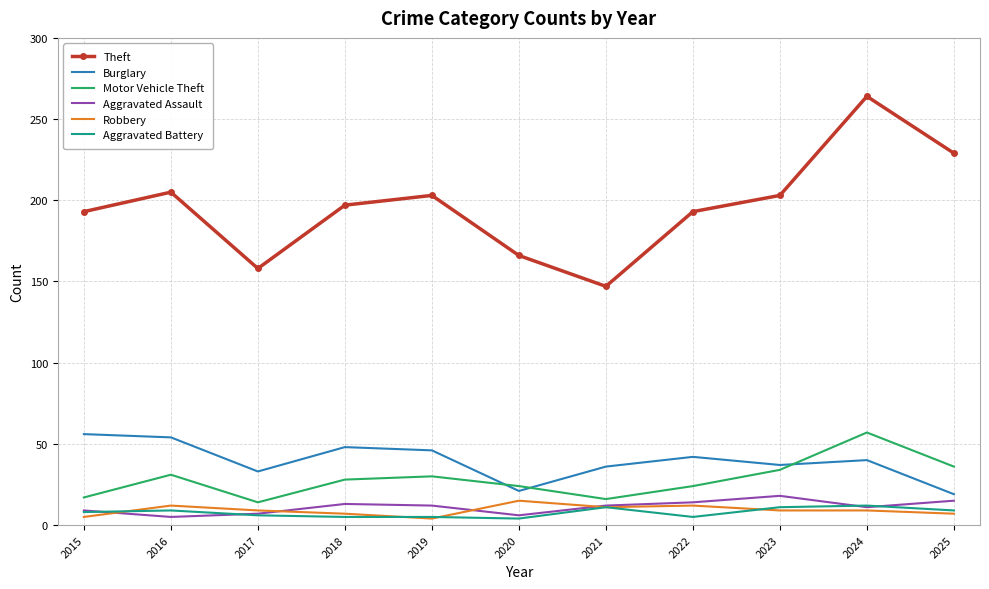

True or false: Aggravated Battery and Aggravated Assault intersect in this chart.

True